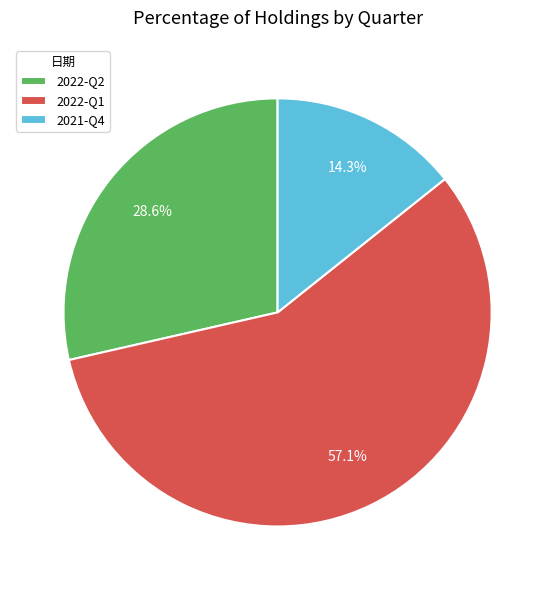

Which has a higher value, 2021-Q4 or 2022-Q2?

2022-Q2